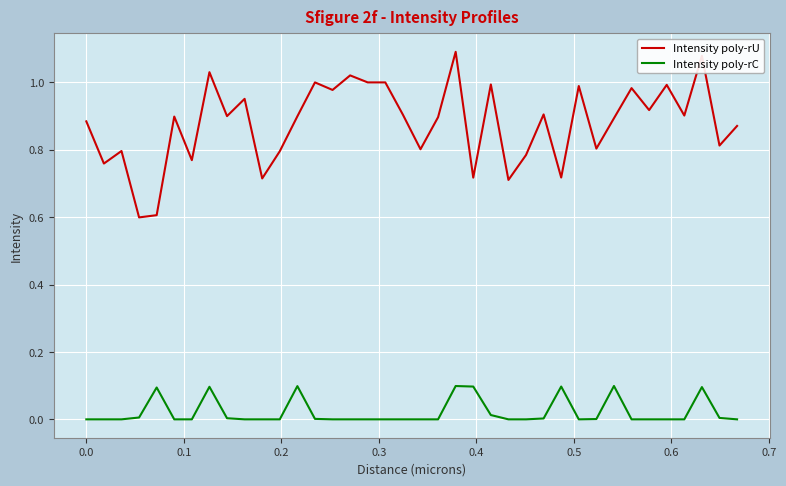

Which series has the largest range (max minus min)?

Intensity poly-rU